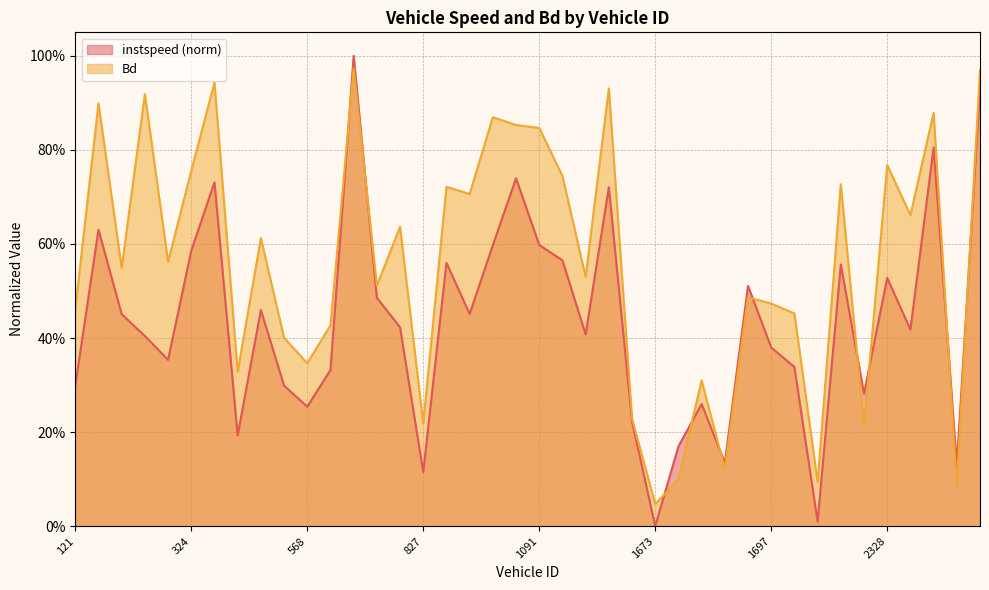

Where is instspeed nearest to the value 0?

1673